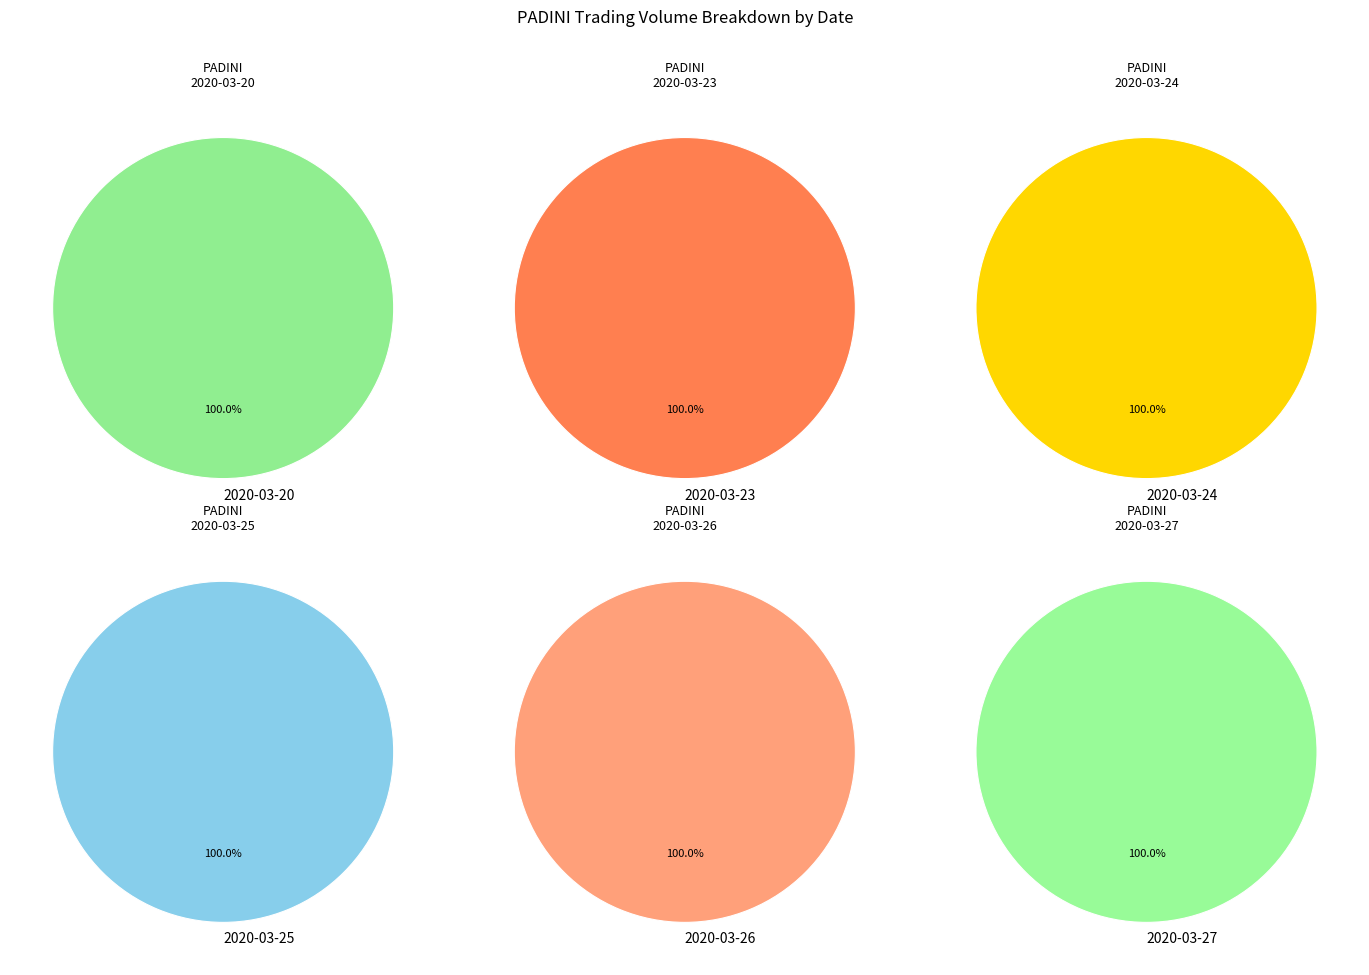

Do 2020-04-02 and 2020-03-26 together represent more than half of the pie?

No